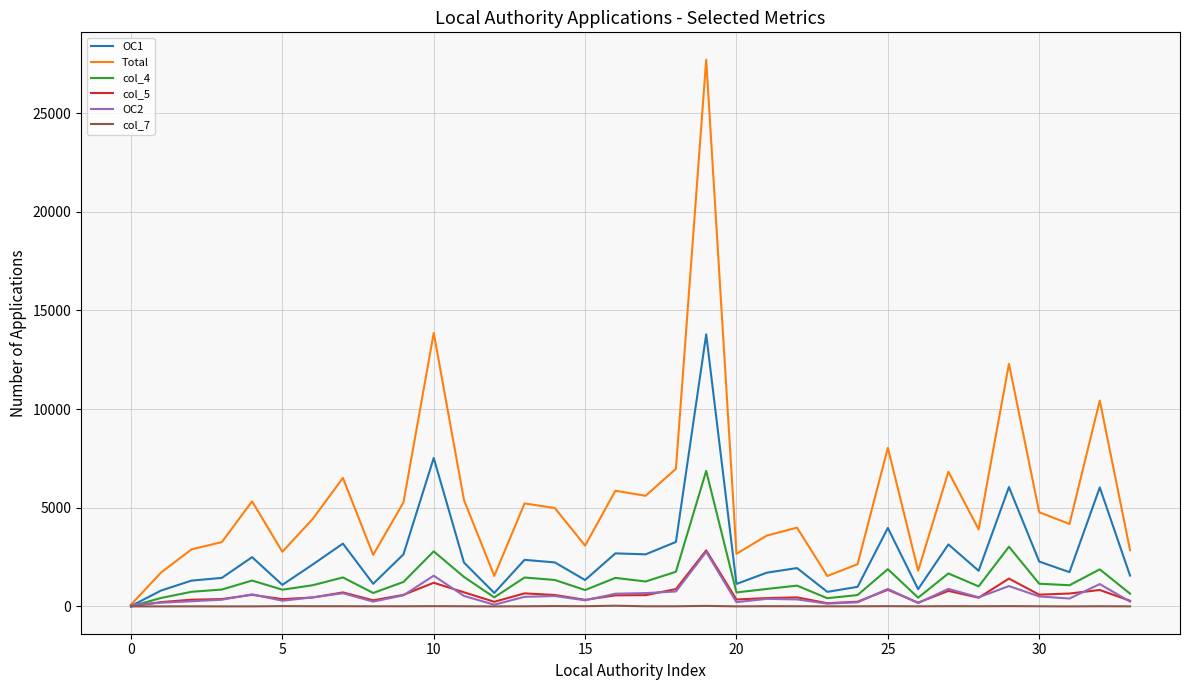

What are all the series names shown in the legend?

OC1, Total, col_4, col_5, OC2, col_7